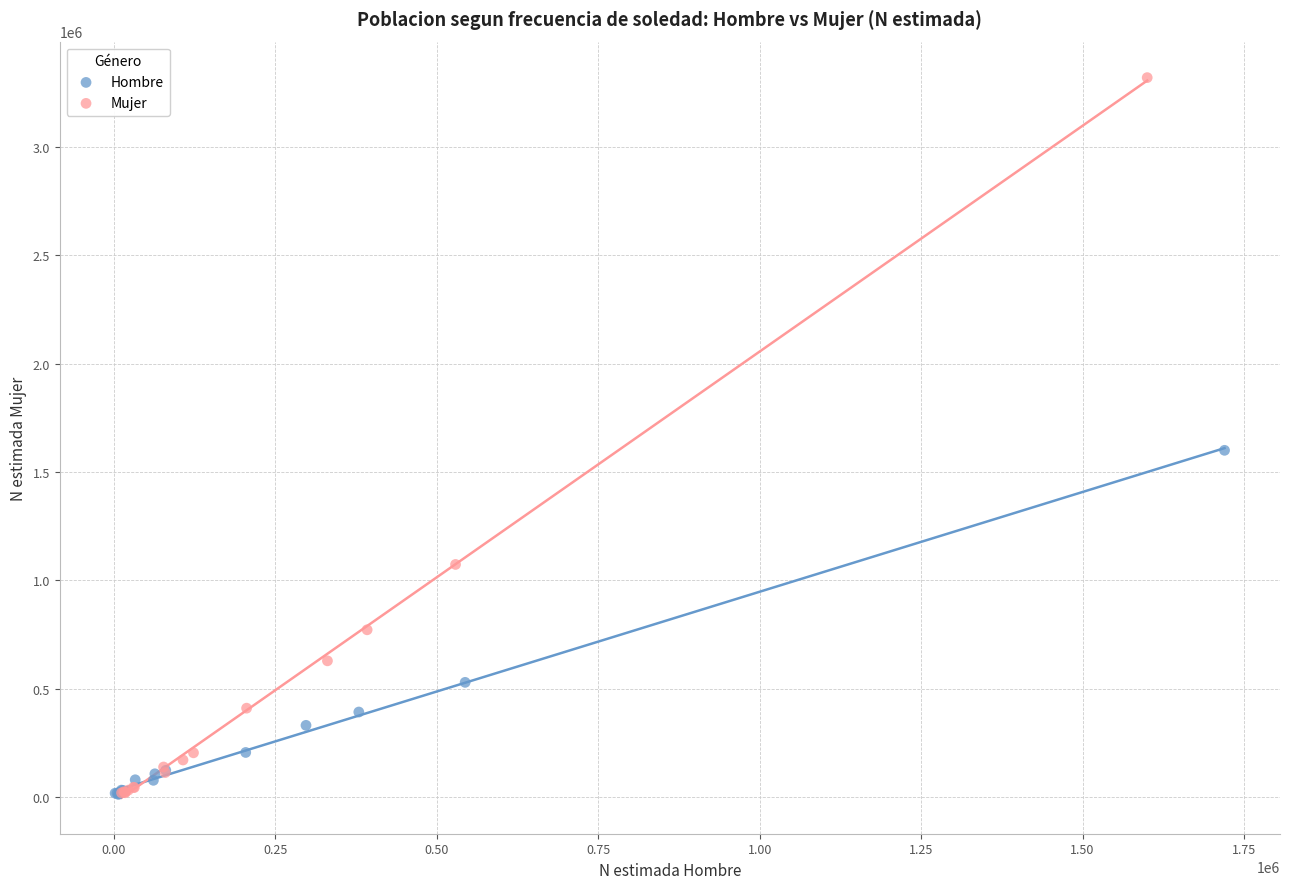

Which series contains the highest Y value?

Mujer